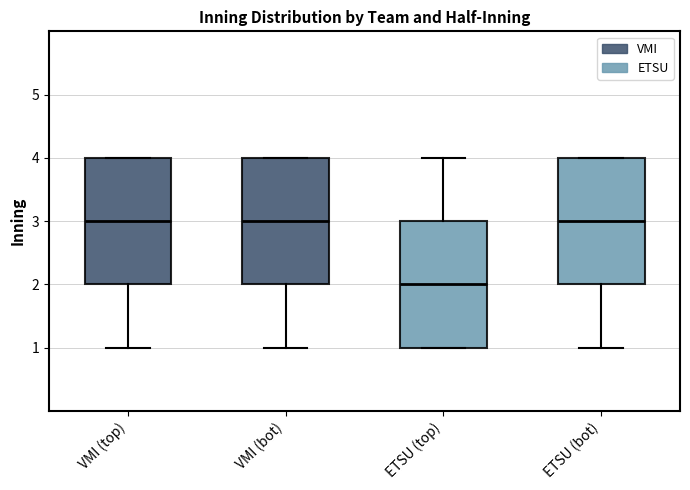

Reading left to right, read every box against the y-axis: the position of its median line, the range the box covers, and the ends of its whiskers. The values are not printed on the chart, so give them approximately, as read against the axis.

VMI (top): median 3, box 2 to 4, whiskers 1 to 4
VMI (bot): median 3, box 2 to 4, whiskers 1 to 4
ETSU (top): median 2, box 1 to 3, whiskers 1 to 4
ETSU (bot): median 3, box 2 to 4, whiskers 1 to 4